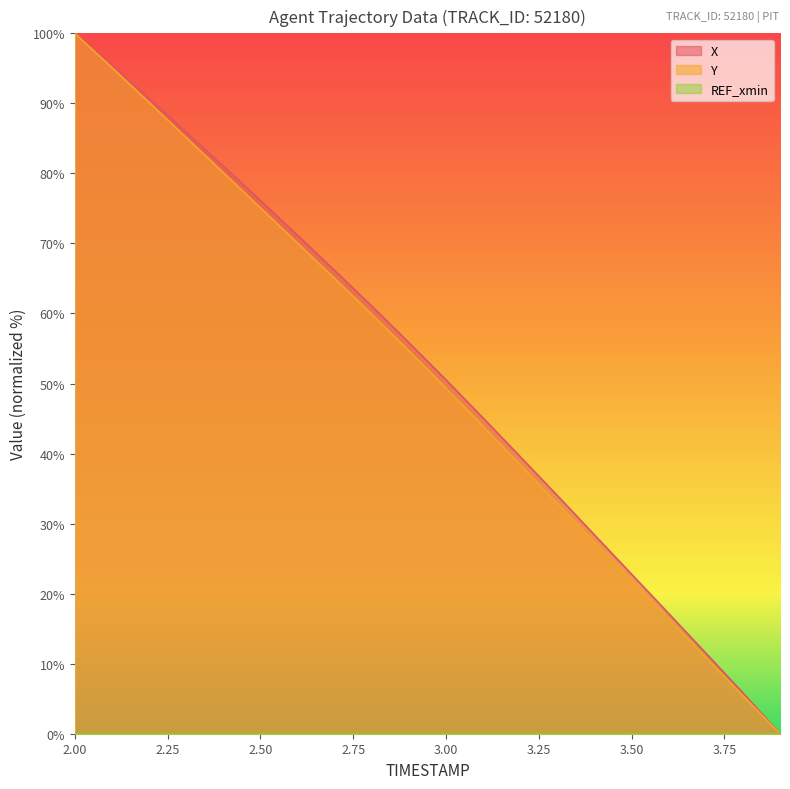

Where does the X series first go above 55?

2.00